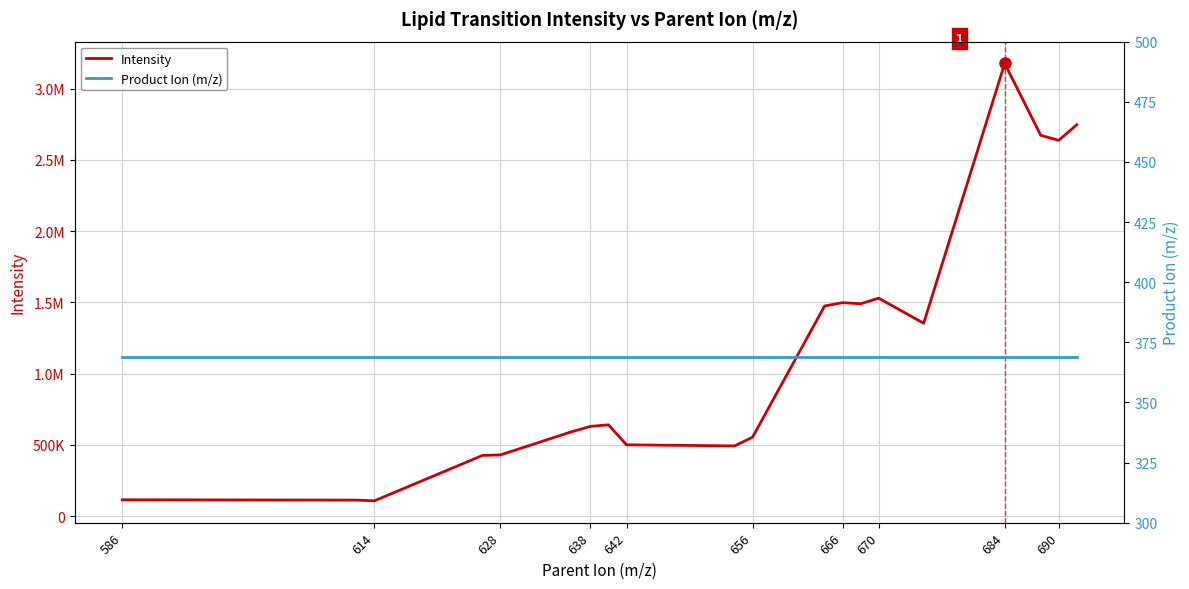

How many lines are shown in the chart?

2